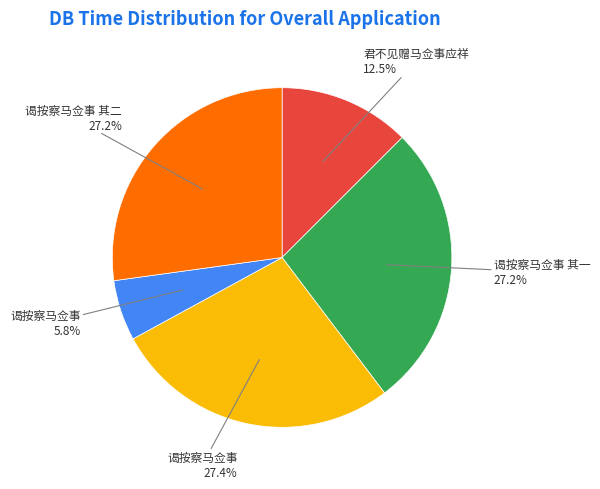

Is there a majority slice in this chart?

No